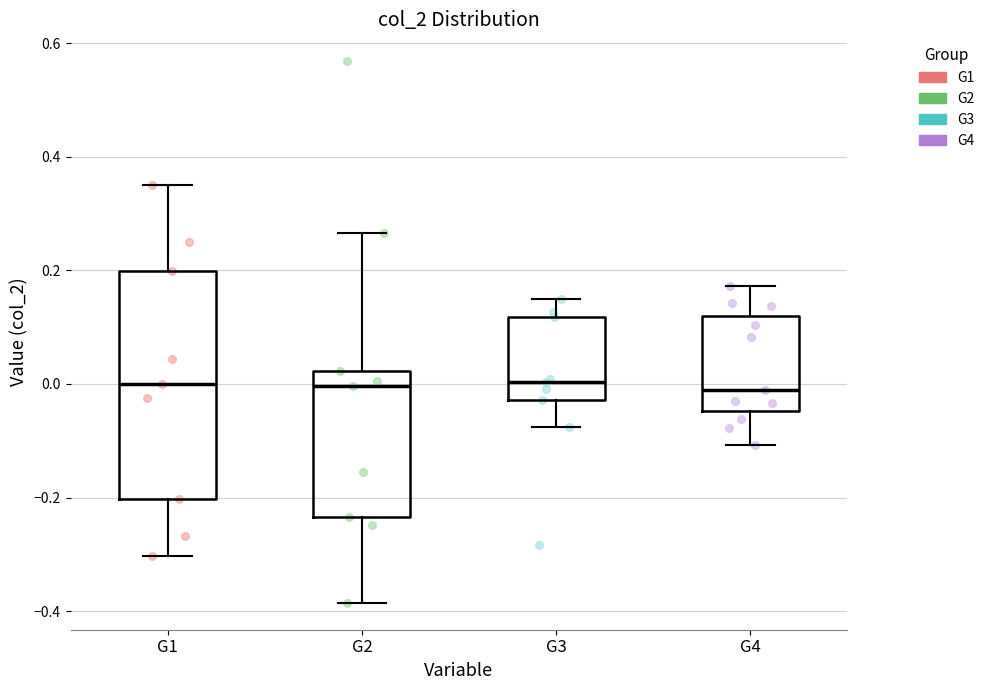

Reading left to right, read every box against the y-axis: the position of its median line, the range the box covers, and the ends of its whiskers. The values are not printed on the chart, so give them approximately, as read against the axis.

G1: median 0.00, box -0.20 to 0.20, whiskers -0.30 to 0.34
G2: median 0.00, box -0.24 to 0.02, whiskers -0.38 to 0.26
G3: median 0.00, box -0.02 to 0.12, whiskers -0.08 to 0.14
G4: median -0.02, box -0.04 to 0.12, whiskers -0.10 to 0.18